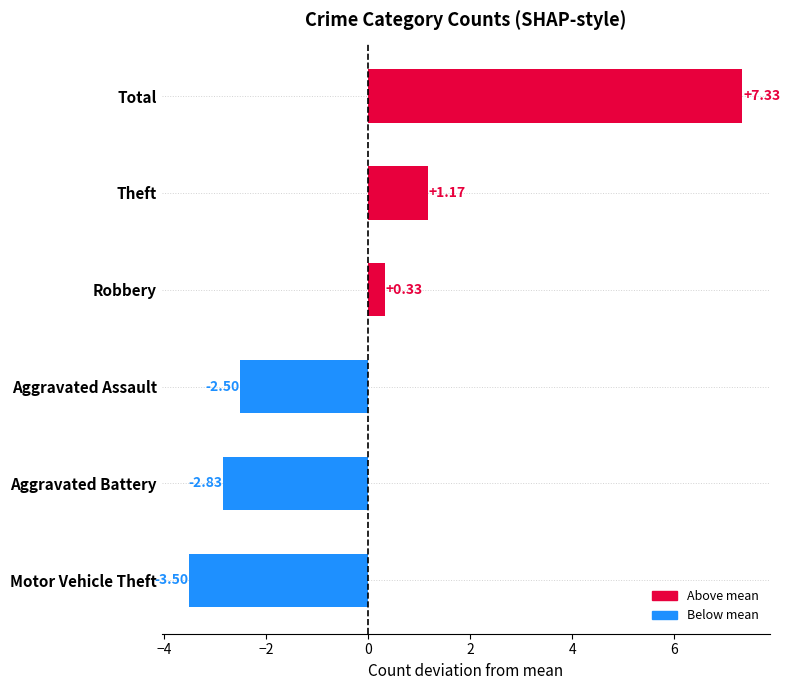

At which label is the value closest to 1?

Theft